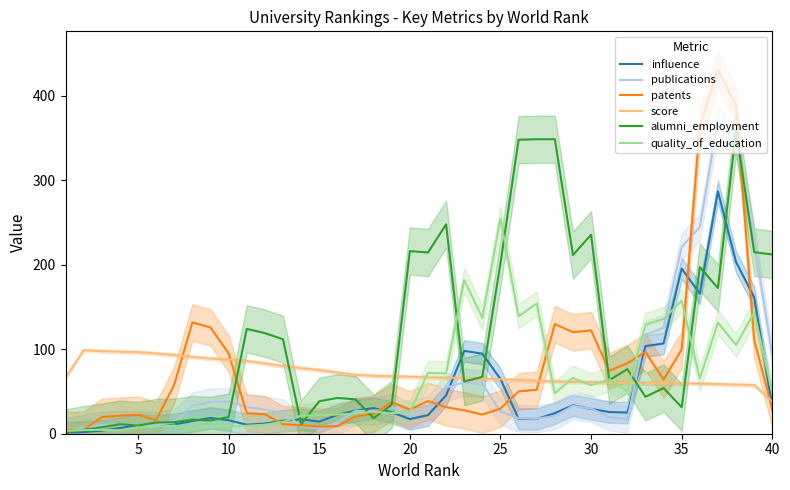

What is the maximum value for alumni_employment?

359.0